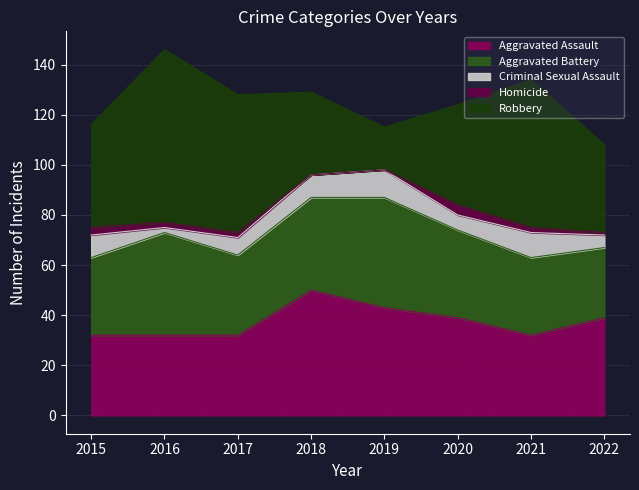

What is the value of the Aggravated Battery point at the 1st from the left?

31